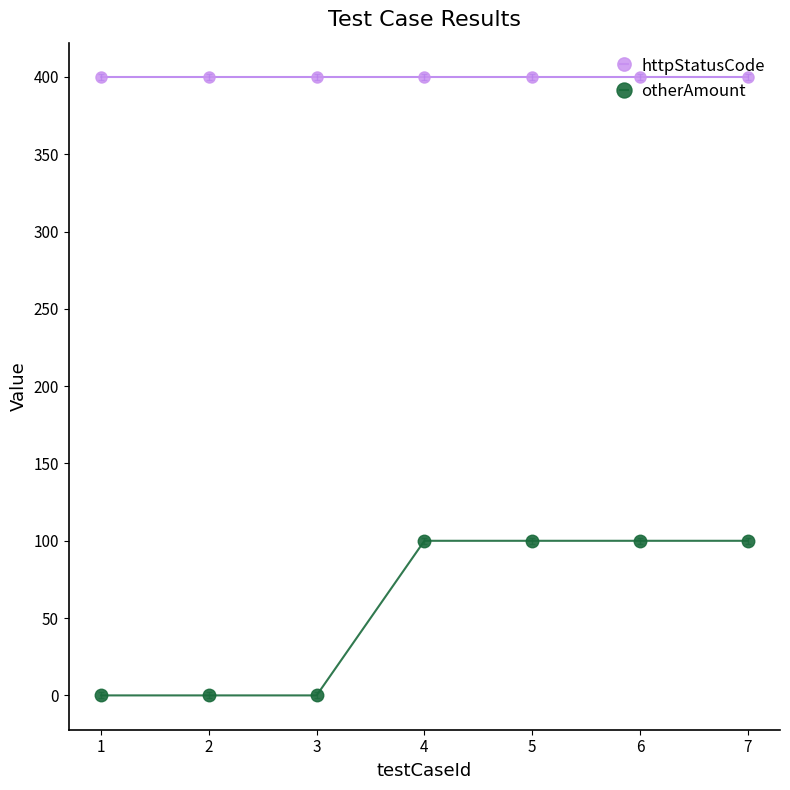

Count the number of data series in this chart.

2